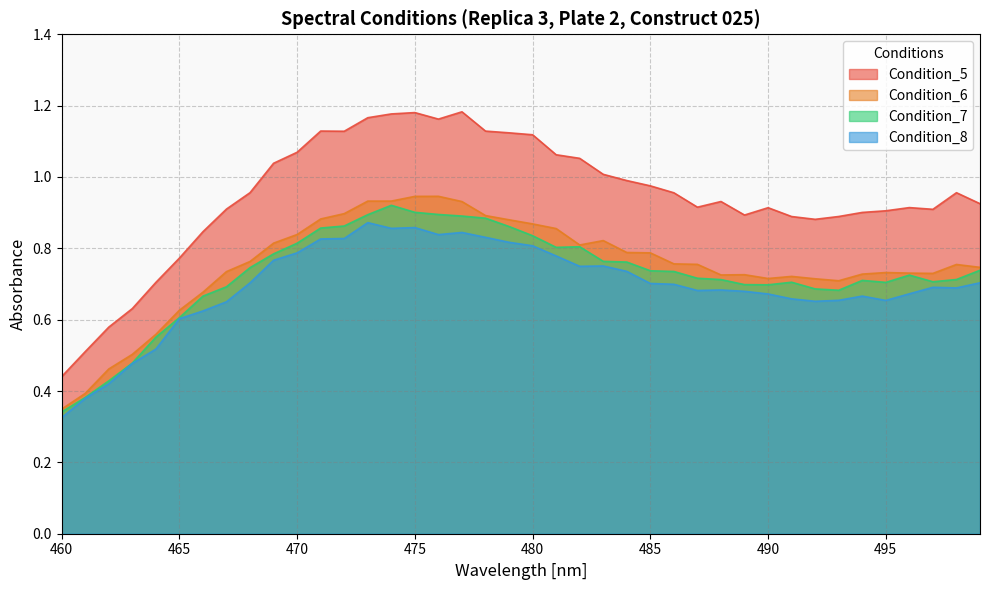

Rank the series at 471 from highest to lowest value.

Condition_5, Condition_6, Condition_7, Condition_8